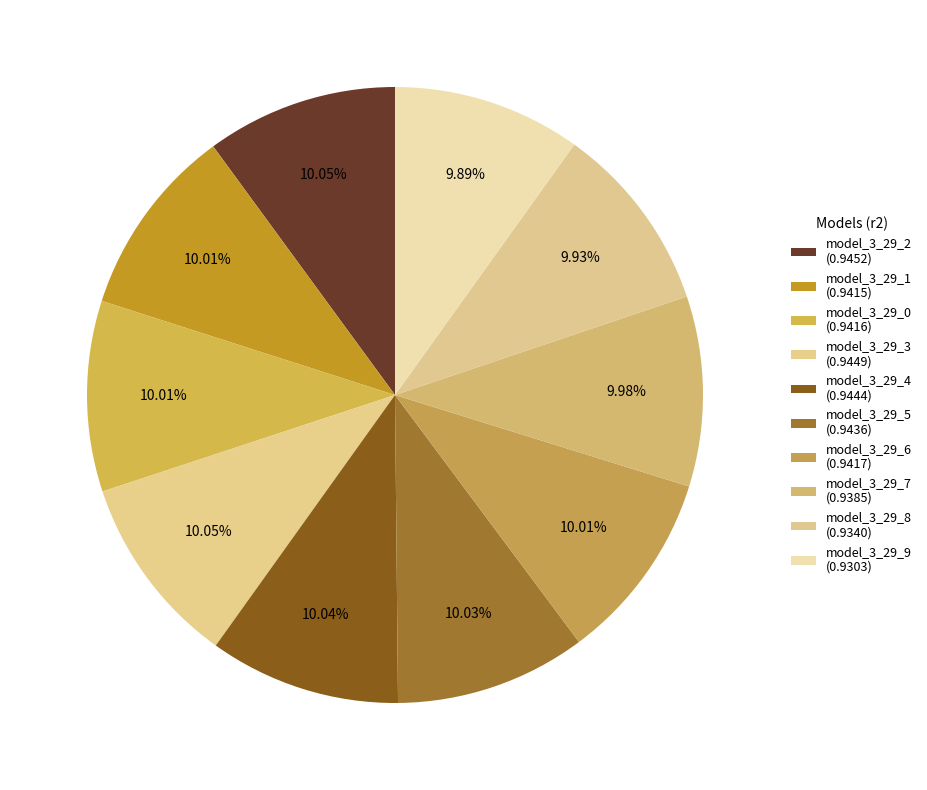

How many segments does this pie chart have?

10